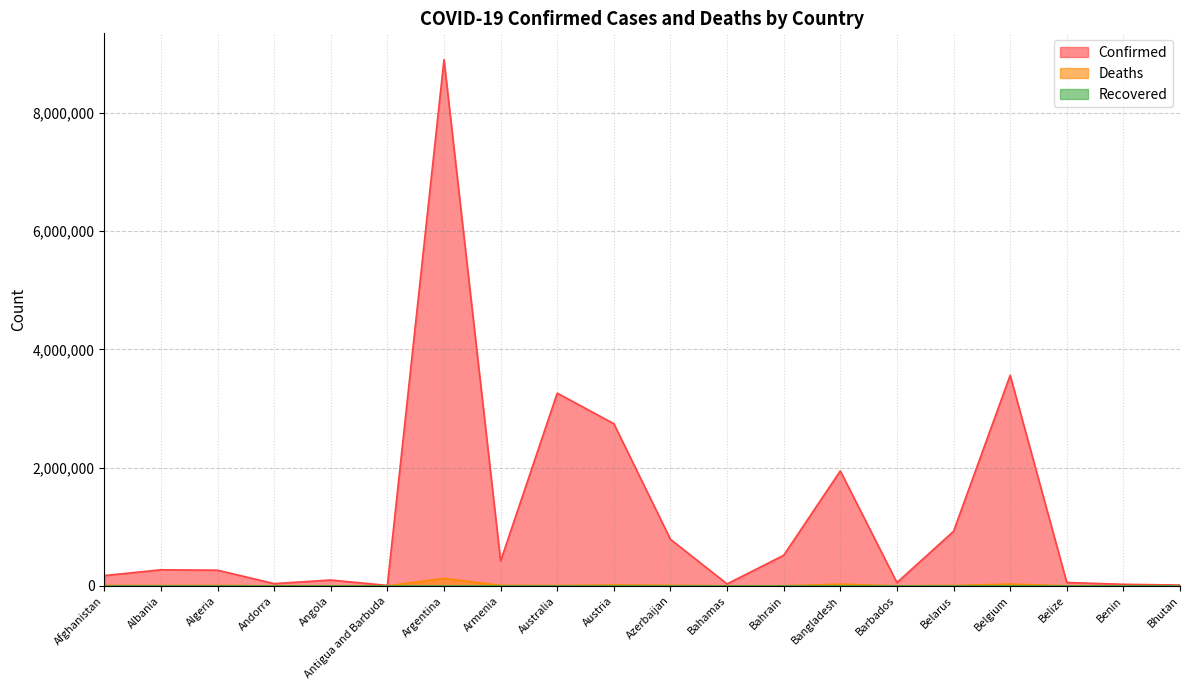

List the labels in order of Confirmed value, largest first.

Argentina, Belgium, Australia, Austria, Bangladesh, Belarus, Azerbaijan, Bahrain, Armenia, Albania, Algeria, Afghanistan, Angola, Belize, Barbados, Andorra, Bahamas, Benin, Bhutan, Antigua and Barbuda